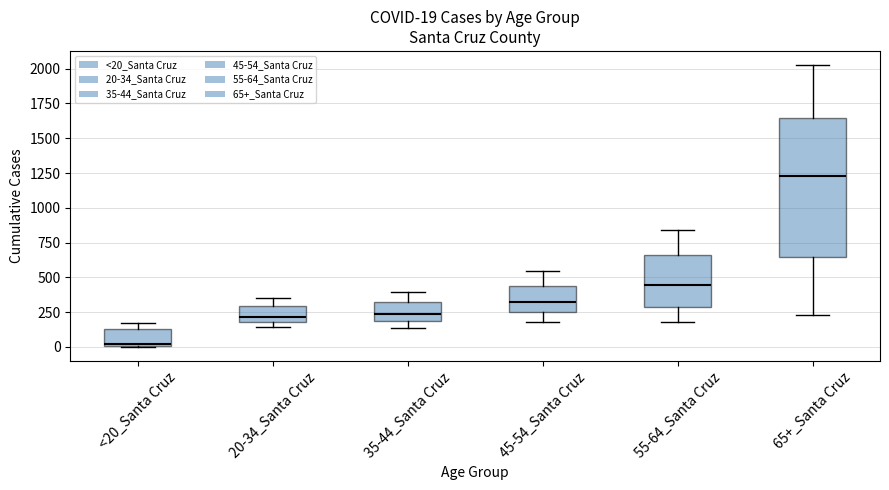

Which box has the highest median line?

65+_Santa Cruz